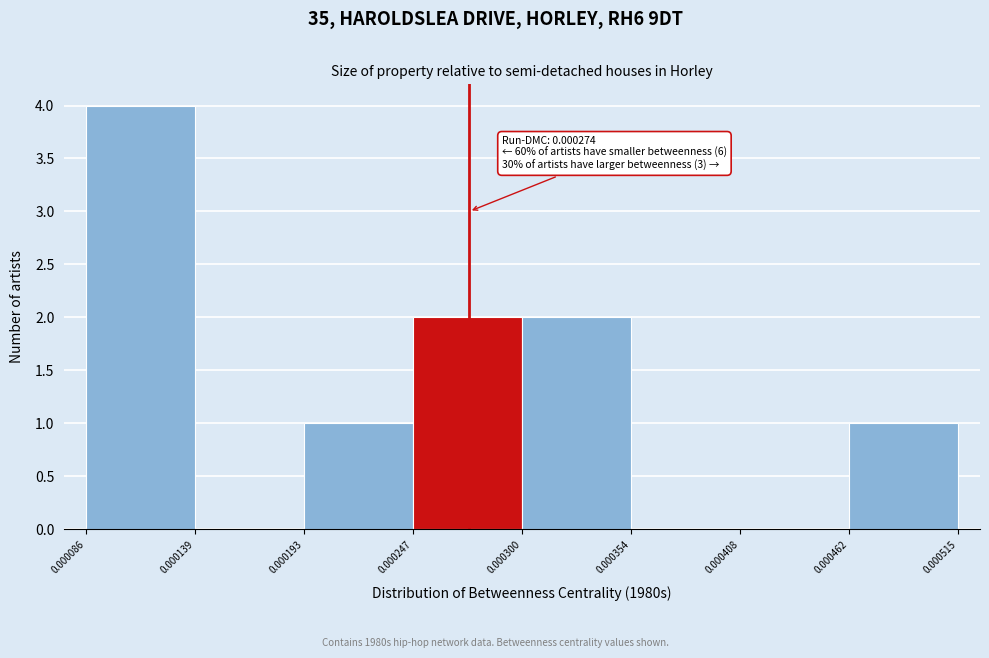

Over which range of the x-axis is the bar tallest?

0.000086 to 0.000139